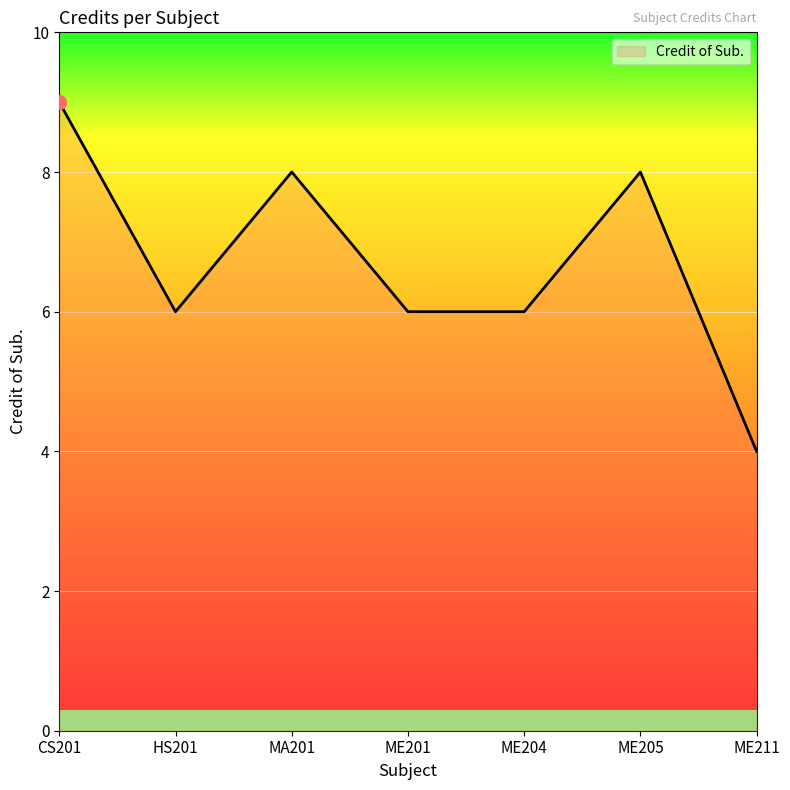

Which label corresponds to the smallest value in the chart?

ME211